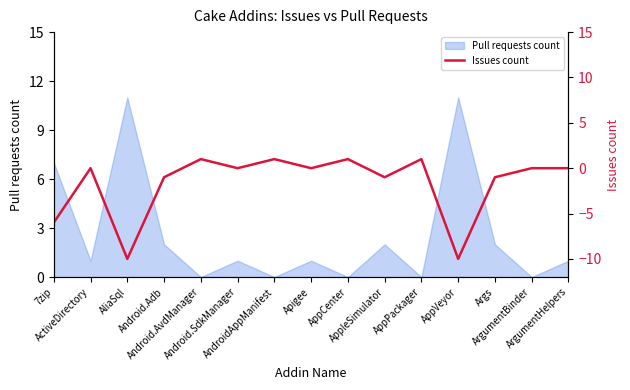

Does the chart have visible grid lines?

No